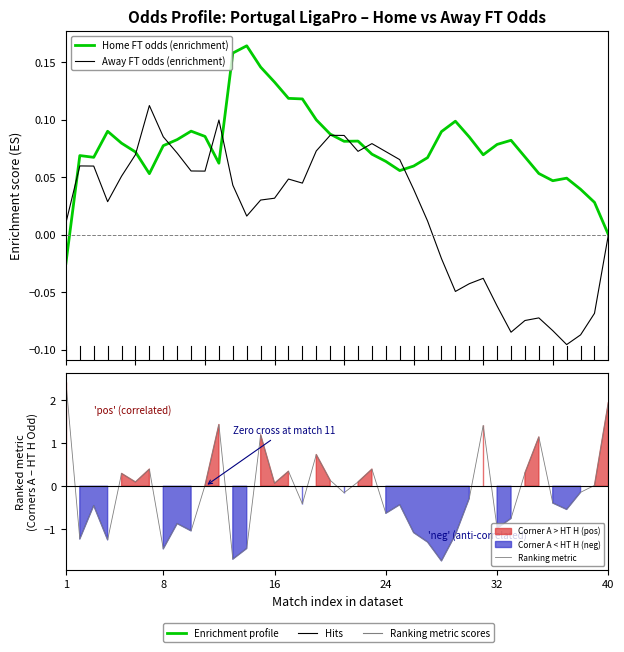

The Home FT odds (enrichment) series shows 0.0 at 38. True or false?

False